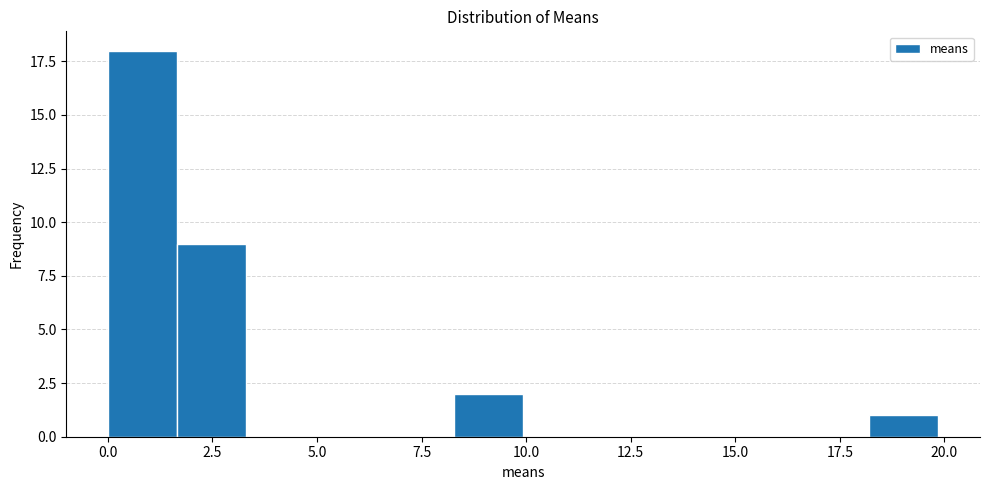

Read against the x-axis, roughly where is the centre of the tallest bar?

1.0